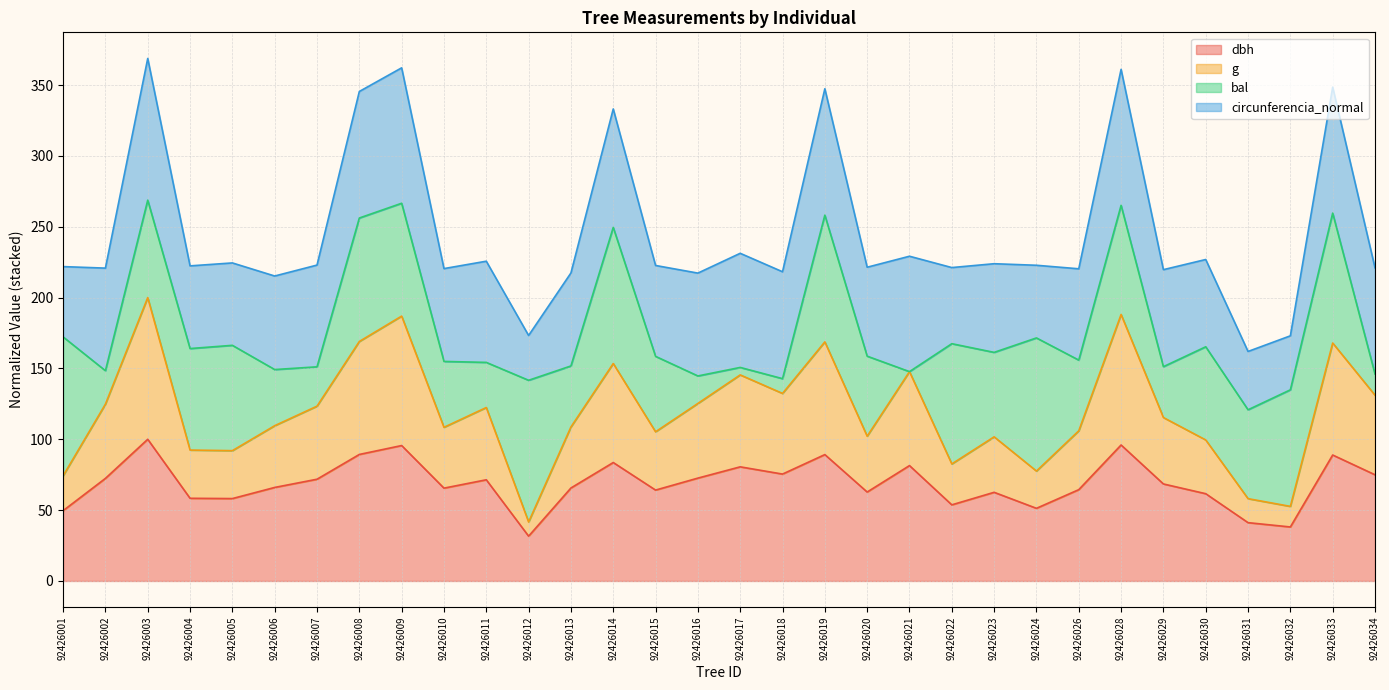

What value does the dbh series have at 92426033?

88.9